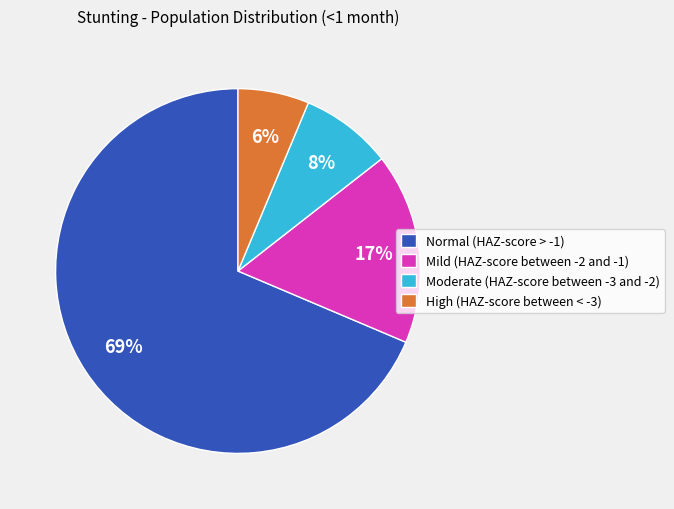

Count the number of slices in the pie.

4